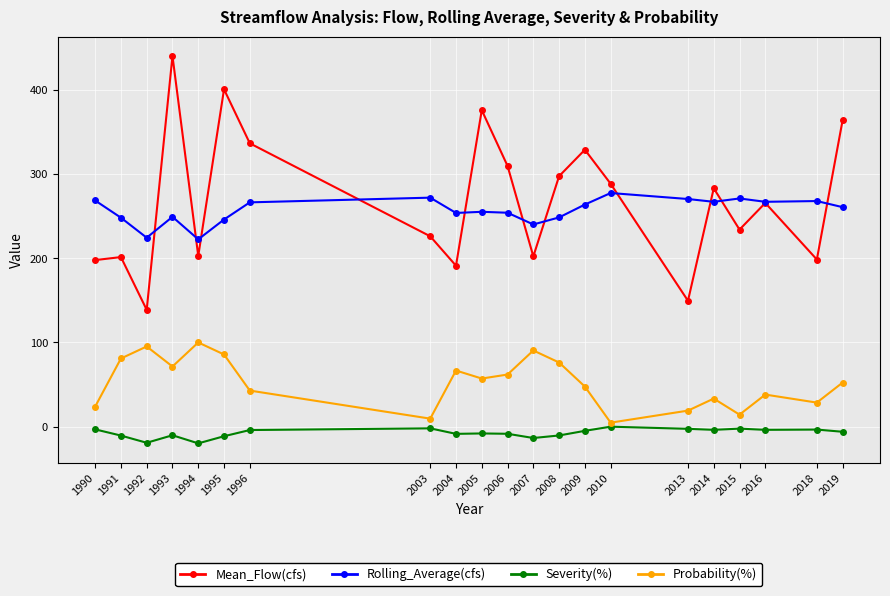

How many lines are shown in the chart?

4